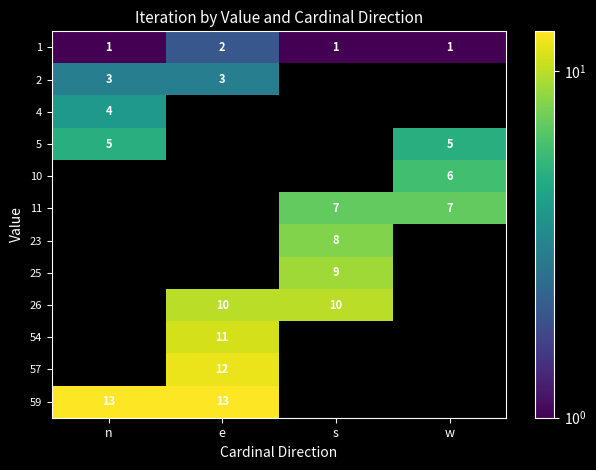

At how many categories does at least one series exceed 12?

2